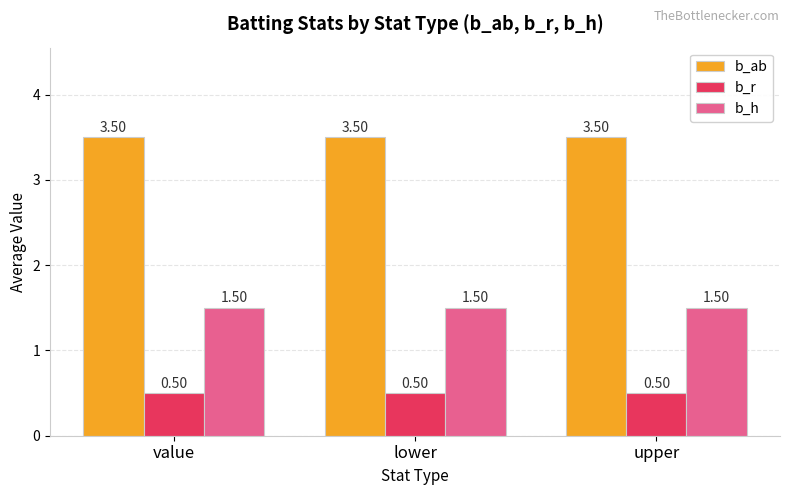

What is the sum of all b_ab values?

10.5